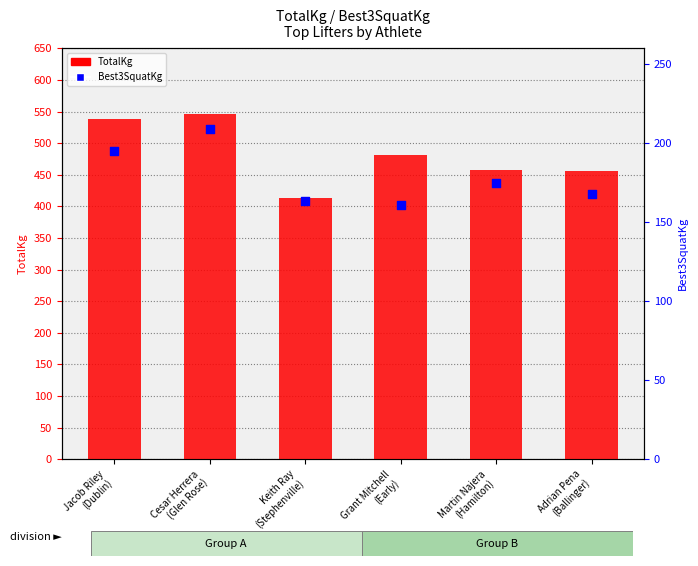

Which series has the largest Y range (max minus min)?

TotalKg